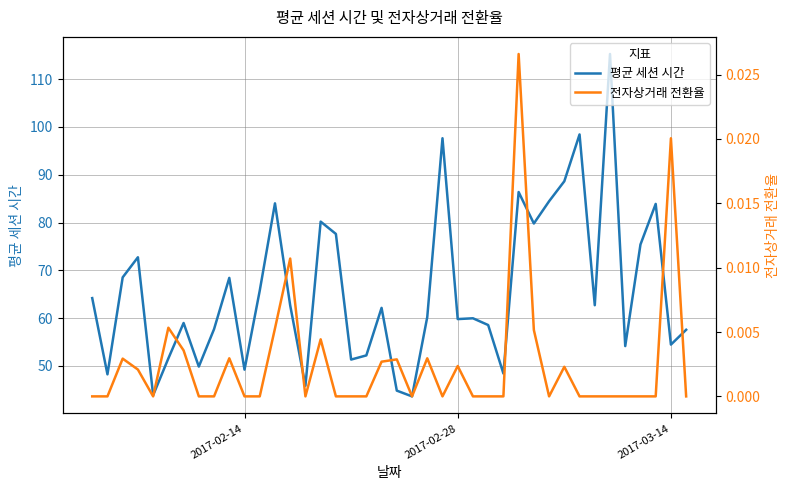

What is the highest value of the 평균 세션 시간 series?

115.3